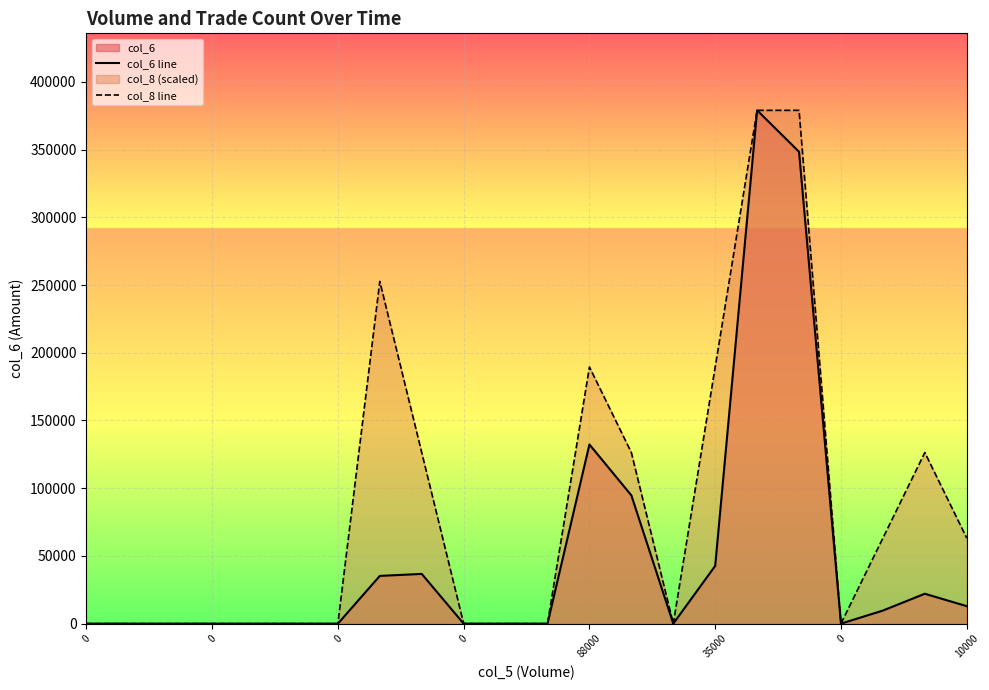

True or false: col_6 line and col_8 line intersect in this chart.

False